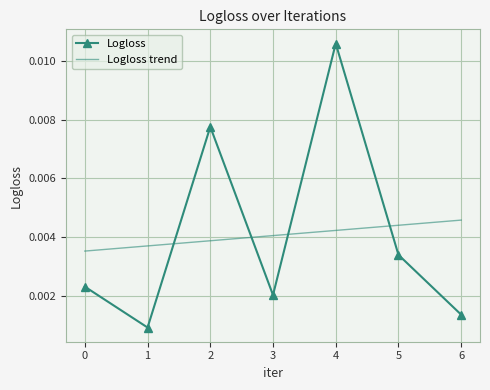

Which label corresponds to the largest value in the chart?

4